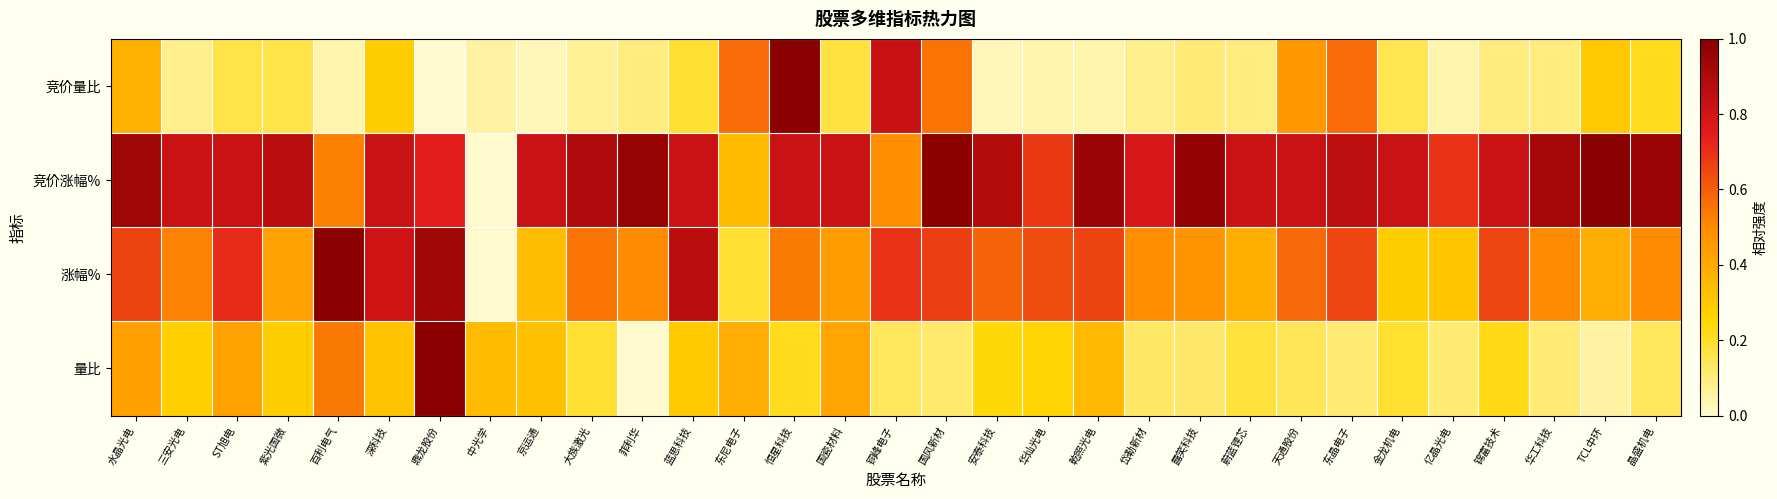

Reading left to right, extract all data points from this chart.

竞价量比: 水晶光电=0.4	三安光电=0.1	ST旭电=0.2	紫光国微=0.2	百利电气=0.0	深科技=0.3	鼎龙股份=0.0	中光学=0.1	京运通=0.0	大族激光=0.1	菲利华=0.1	蓝思科技=0.2	东尼电子=0.6	恒星科技=1.0	国瓷材料=0.2	铜峰电子=0.8	国风新材=0.6	安泰科技=0.0	华灿光电=0.0	乾照光电=0.0	岱勒新材=0.1	露笑科技=0.1	蔚蓝锂芯=0.1	天通股份=0.5	东晶电子=0.6	金龙机电=0.1	亿晶光电=0.0	锦富技术=0.1	华工科技=0.1	TCL中环=0.3	晶盛机电=0.2
竞价涨幅%: 水晶光电=0.9	三安光电=0.8	ST旭电=0.8	紫光国微=0.9	百利电气=0.5	深科技=0.8	鼎龙股份=0.7	中光学=0.0	京运通=0.8	大族激光=0.9	菲利华=1.0	蓝思科技=0.8	东尼电子=0.3	恒星科技=0.8	国瓷材料=0.8	铜峰电子=0.5	国风新材=1.0	安泰科技=0.9	华灿光电=0.7	乾照光电=0.9	岱勒新材=0.8	露笑科技=1.0	蔚蓝锂芯=0.8	天通股份=0.8	东晶电子=0.9	金龙机电=0.8	亿晶光电=0.7	锦富技术=0.8	华工科技=0.9	TCL中环=1.0	晶盛机电=1.0
涨幅%: 水晶光电=0.7	三安光电=0.5	ST旭电=0.7	紫光国微=0.4	百利电气=1.0	深科技=0.8	鼎龙股份=0.9	中光学=0.0	京运通=0.3	大族激光=0.6	菲利华=0.5	蓝思科技=0.9	东尼电子=0.2	恒星科技=0.5	国瓷材料=0.4	铜峰电子=0.7	国风新材=0.7	安泰科技=0.6	华灿光电=0.6	乾照光电=0.7	岱勒新材=0.5	露笑科技=0.5	蔚蓝锂芯=0.4	天通股份=0.6	东晶电子=0.7	金龙机电=0.3	亿晶光电=0.3	锦富技术=0.7	华工科技=0.5	TCL中环=0.4	晶盛机电=0.5
量比: 水晶光电=0.4	三安光电=0.3	ST旭电=0.4	紫光国微=0.3	百利电气=0.5	深科技=0.3	鼎龙股份=1.0	中光学=0.3	京运通=0.3	大族激光=0.2	菲利华=0.0	蓝思科技=0.3	东尼电子=0.4	恒星科技=0.2	国瓷材料=0.4	铜峰电子=0.1	国风新材=0.1	安泰科技=0.2	华灿光电=0.3	乾照光电=0.3	岱勒新材=0.1	露笑科技=0.1	蔚蓝锂芯=0.2	天通股份=0.1	东晶电子=0.1	金龙机电=0.2	亿晶光电=0.1	锦富技术=0.2	华工科技=0.1	TCL中环=0.1	晶盛机电=0.1